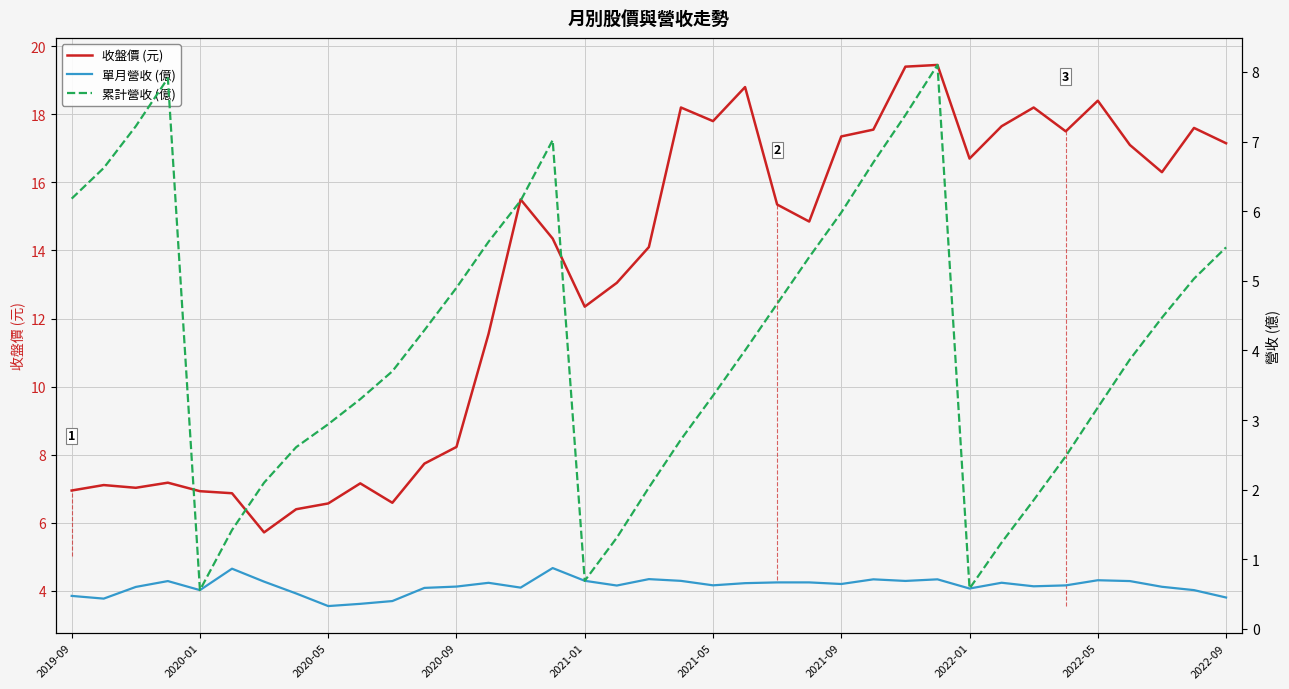

At which label does 收盤價 (元) reach its peak?

27